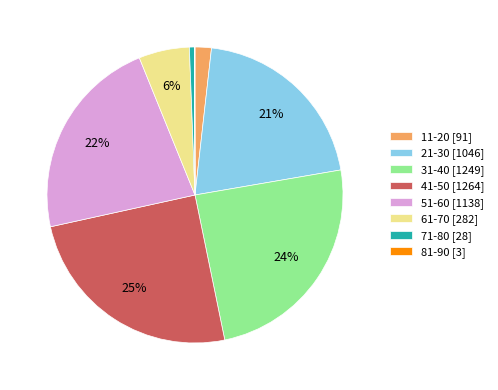

Does 71-80 represent more than half of the total?

No